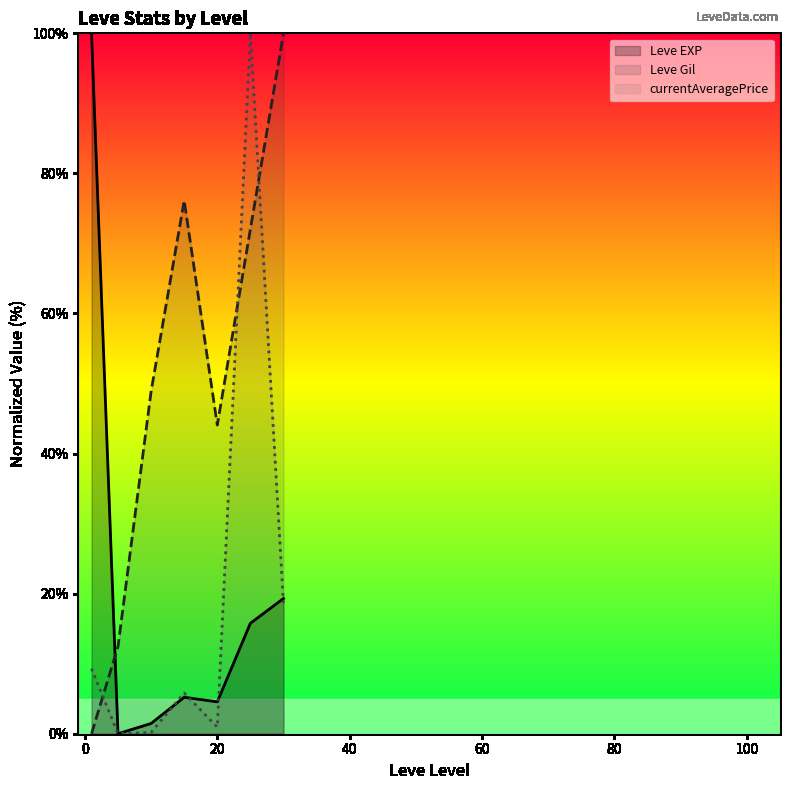

Does the chart display data point markers on the line(s)?

No